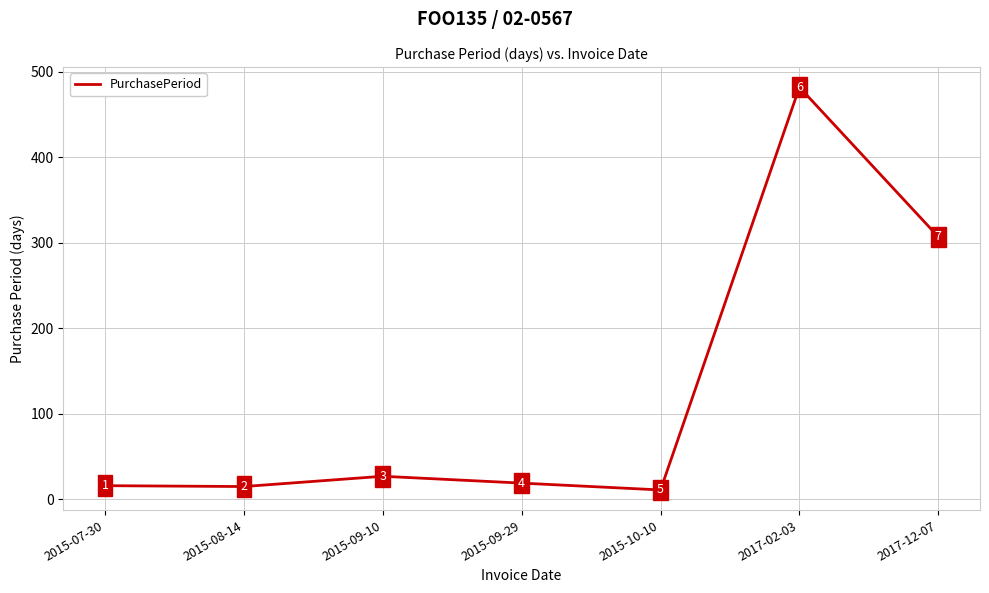

Approximately how many times larger is the value at 2017-02-03 compared to 2017-12-07?

1.6